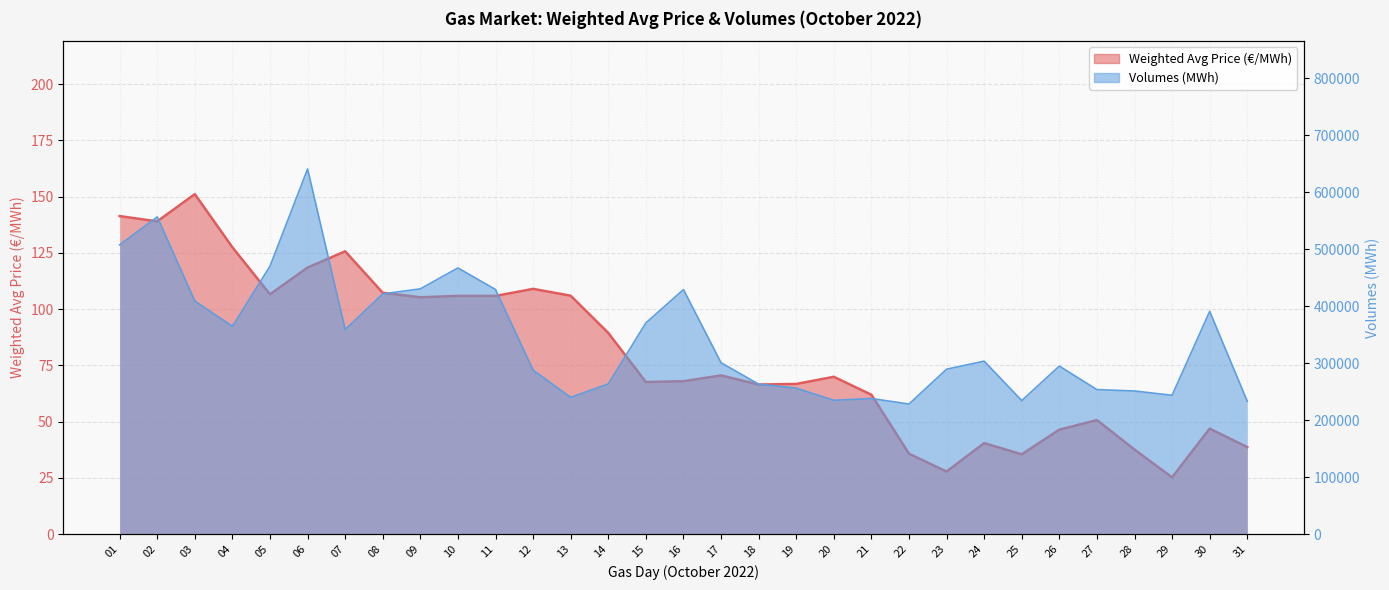

Is it true that Weighted Avg Price (€/MWh) equals 174.3 at 07?

False